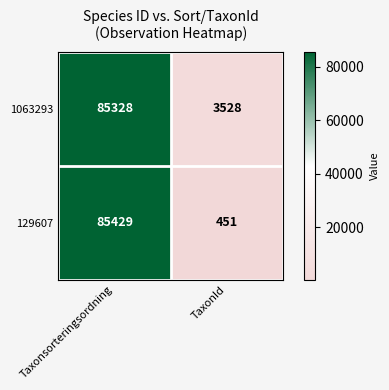

Count the number of categories in the chart.

2